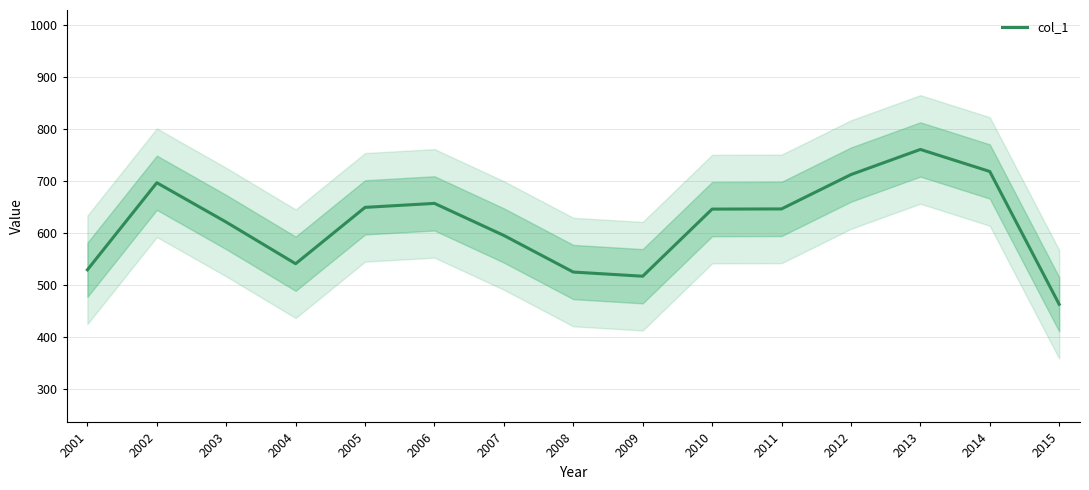

Rank the categories by value from lowest to highest.

2015, 2009, 2008, 2001, 2004, 2007, 2003, 2010, 2011, 2005, 2006, 2002, 2012, 2014, 2013